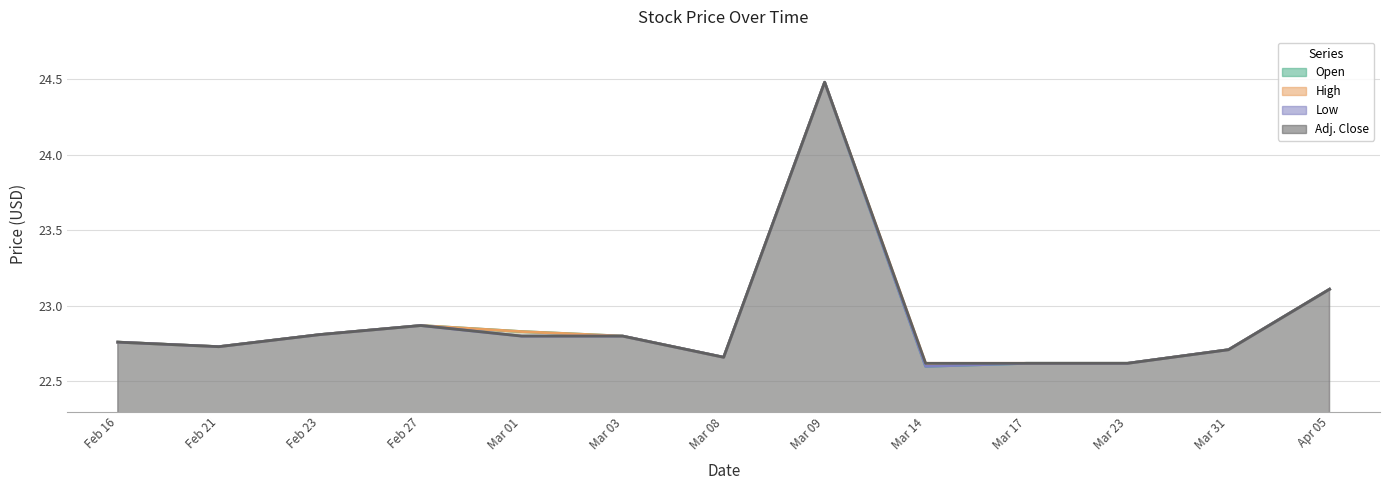

The Open series shows 22.8 at Feb 23. True or false?

True